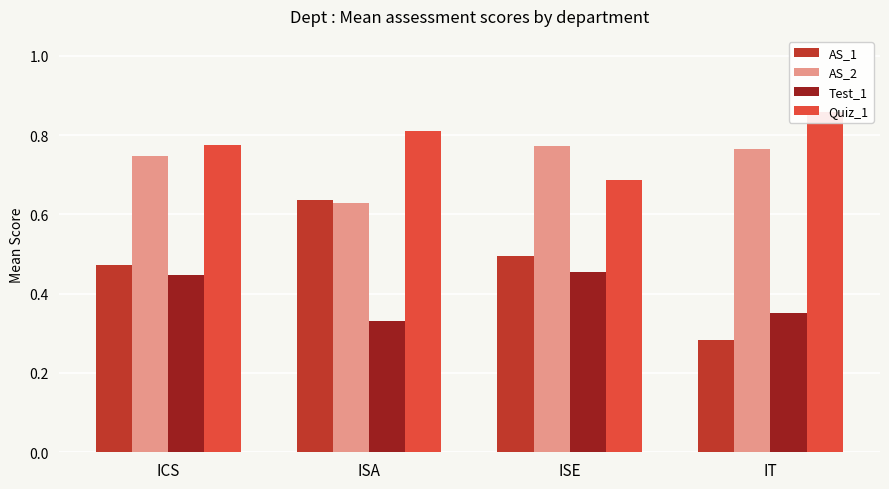

What is the highest value of the Test_1 series?

0.5